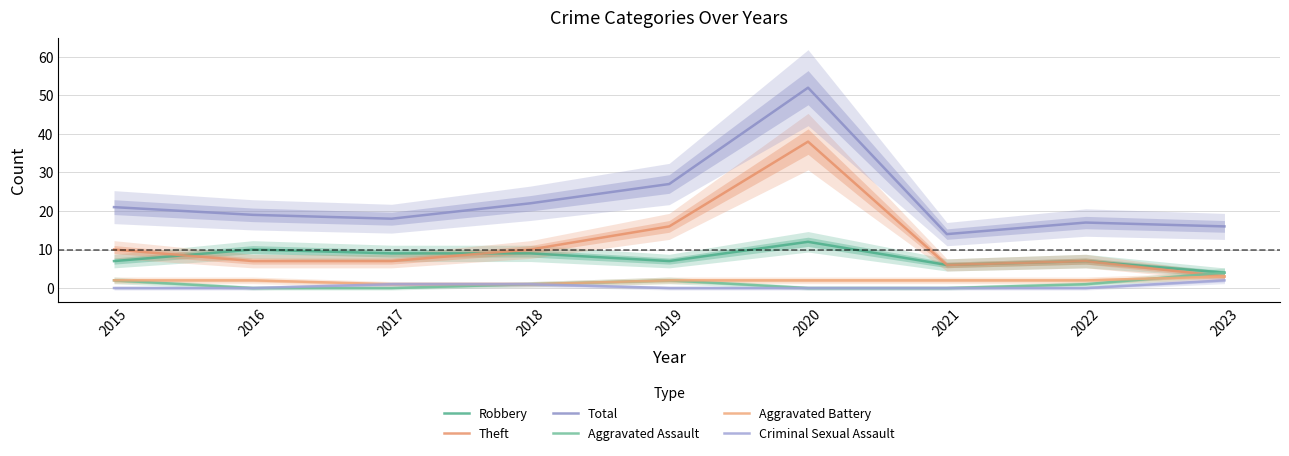

What is the difference between the second highest and minimum values in the Theft series?

13